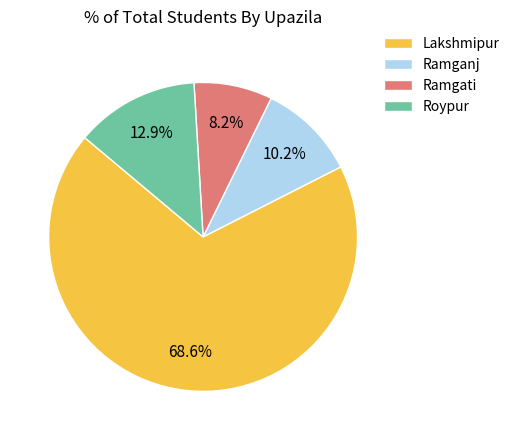

Is Lakshmipur the majority of the pie?

Yes